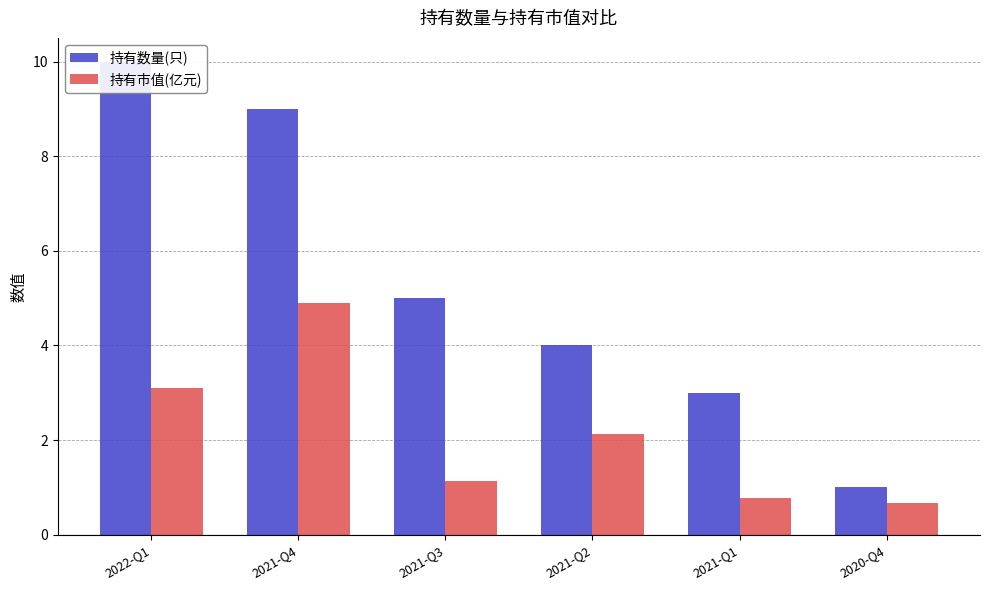

The 持有市值(亿元) series shows 0.3 at 2020-Q4. True or false?

False